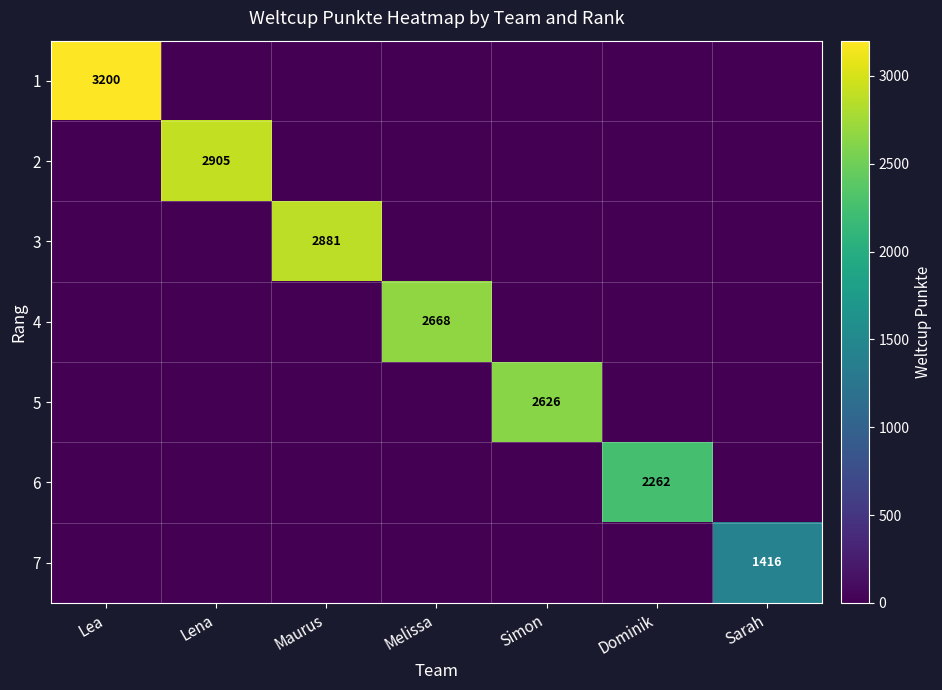

True or false: 4 has a value of 1789 at Melissa.

False